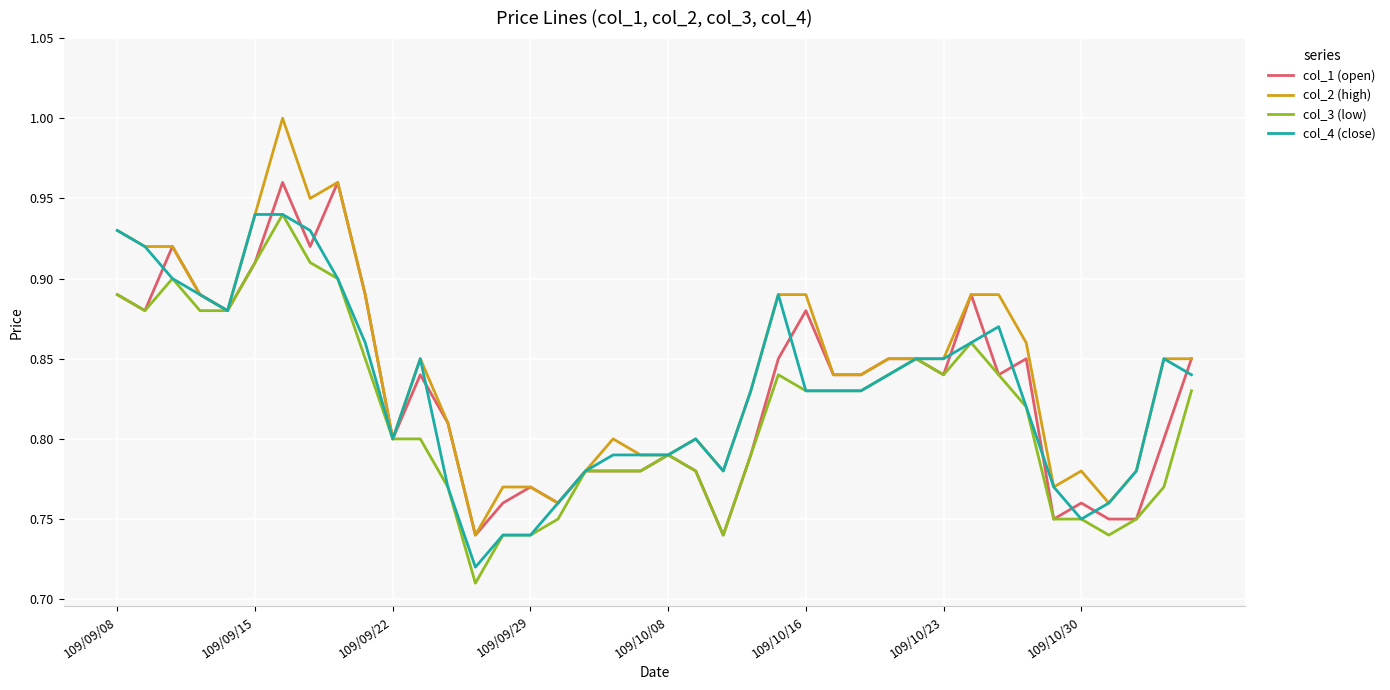

How many lines are shown in the chart?

4